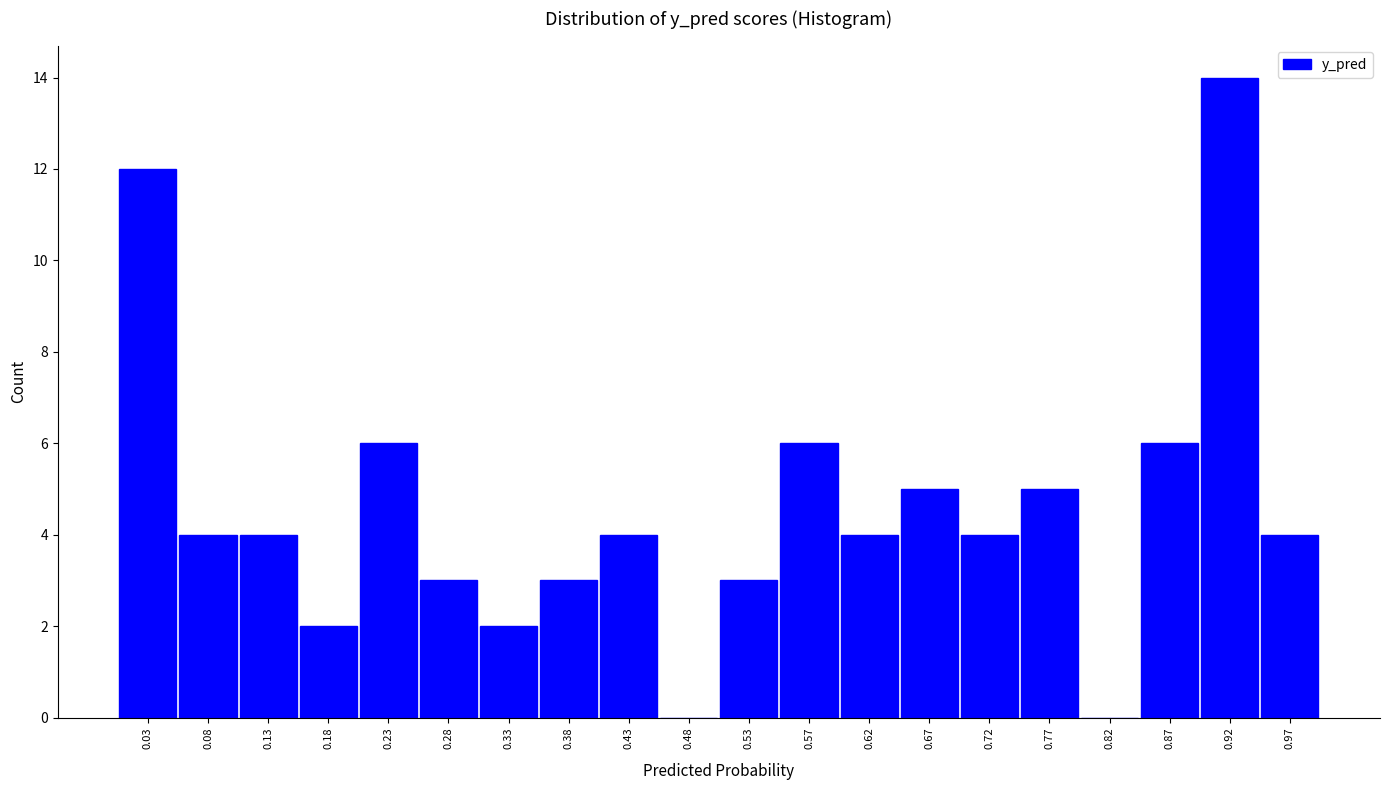

Reading left to right, transcribe this chart: for each bar, give the range it covers on the x-axis and its height. Neither the bar edges nor the heights are printed on the chart, so give them approximately, as read against the axes.

0.005 to 0.055: 12
0.055 to 0.105: 4
0.105 to 0.155: 4
0.155 to 0.205: 2
0.205 to 0.255: 6
0.255 to 0.300: 3
0.300 to 0.350: 2
0.350 to 0.400: 3
0.400 to 0.450: 4
0.450 to 0.500: 0
0.500 to 0.550: 3
0.550 to 0.600: 6
0.600 to 0.650: 4
0.650 to 0.700: 5
0.700 to 0.750: 4
0.750 to 0.800: 5
0.800 to 0.845: 0
0.845 to 0.895: 6
0.895 to 0.945: 14
0.945 to 0.995: 4